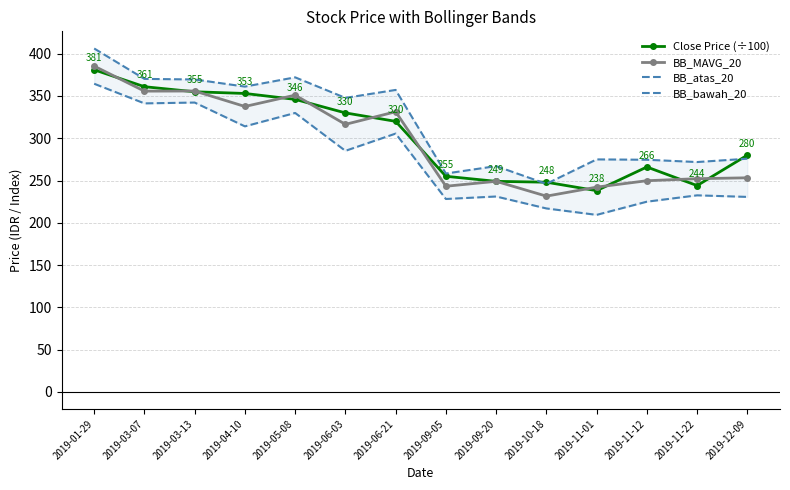

Between 2019-03-13 and 2019-09-20, which is larger?

2019-03-13